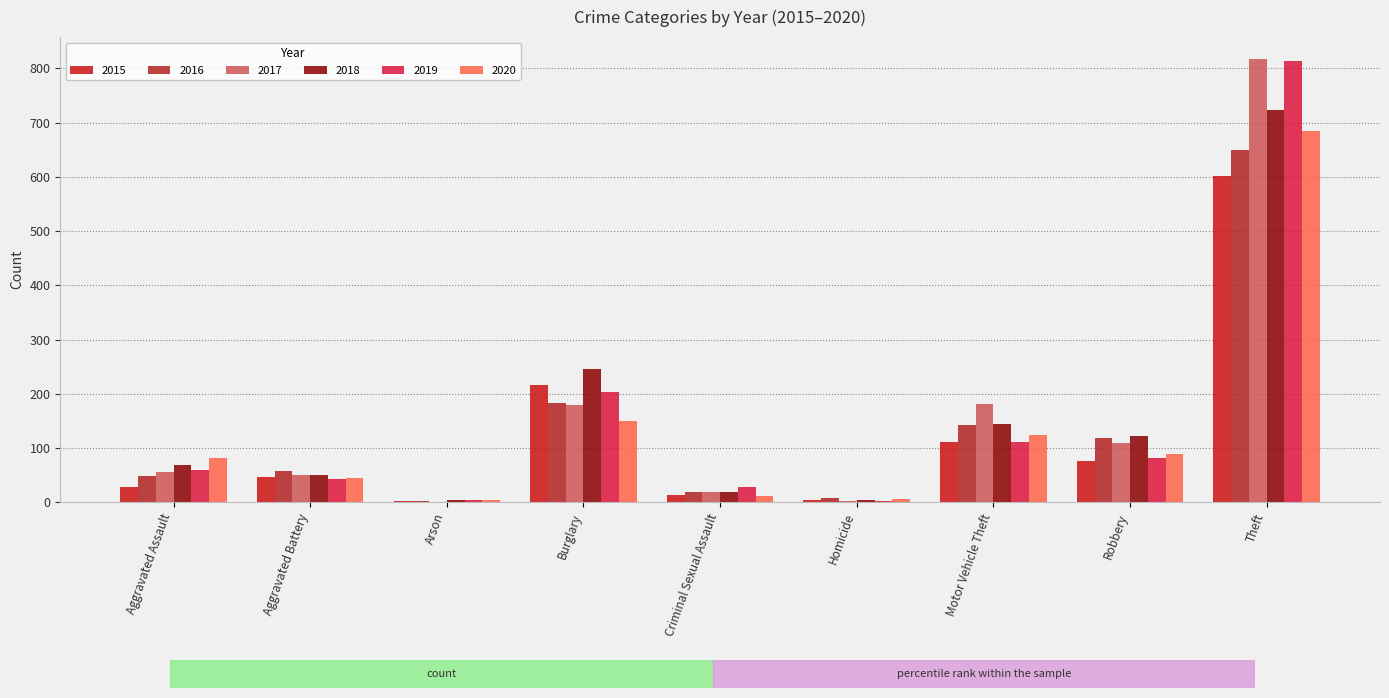

At which category does the chart reach its minimum across all series?

Arson